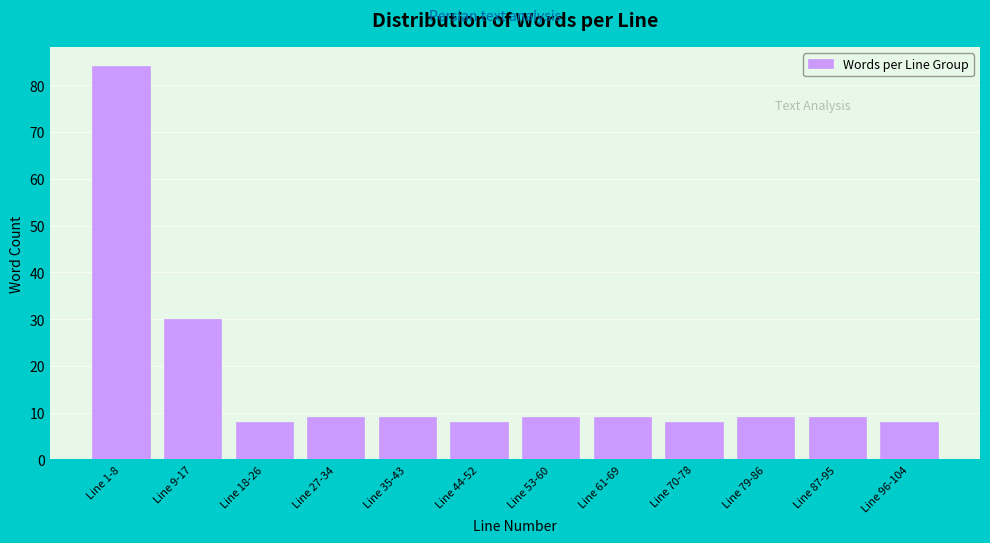

Reading right to left, extract all data points from this chart.

Line 96-104=8	Line 87-95=9	Line 79-86=9	Line 70-78=8	Line 61-69=9	Line 53-60=9	Line 44-52=8	Line 35-43=9	Line 27-34=9	Line 18-26=8	Line 9-17=30	Line 1-8=84